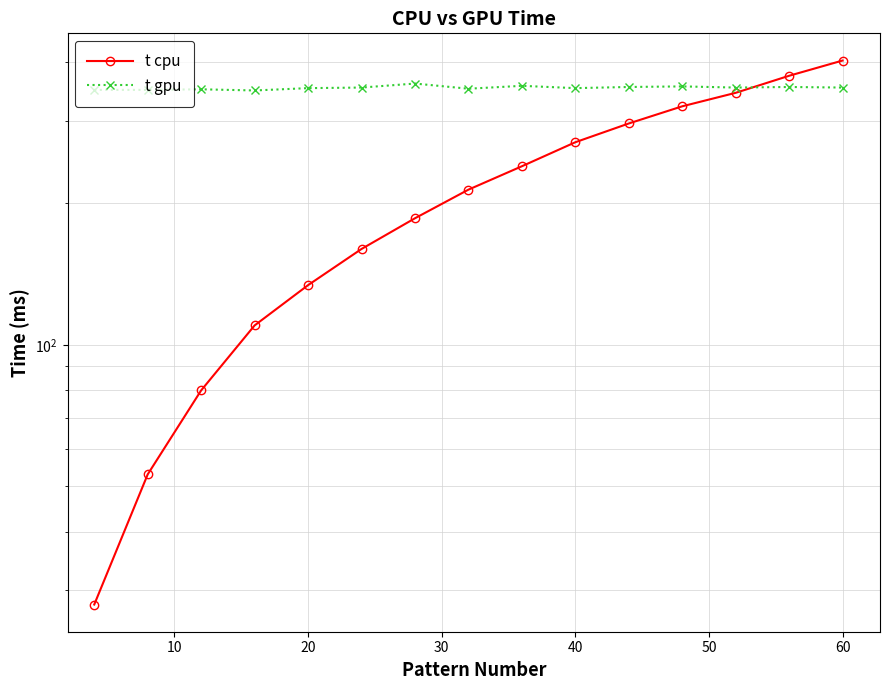

How many intersections are there between t cpu and t gpu?

1